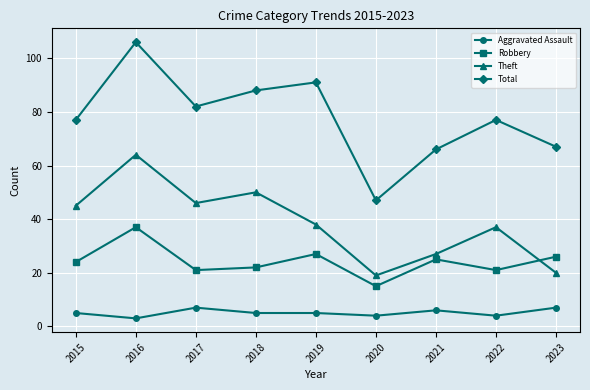

Which label corresponds to the largest value in the chart?

2016